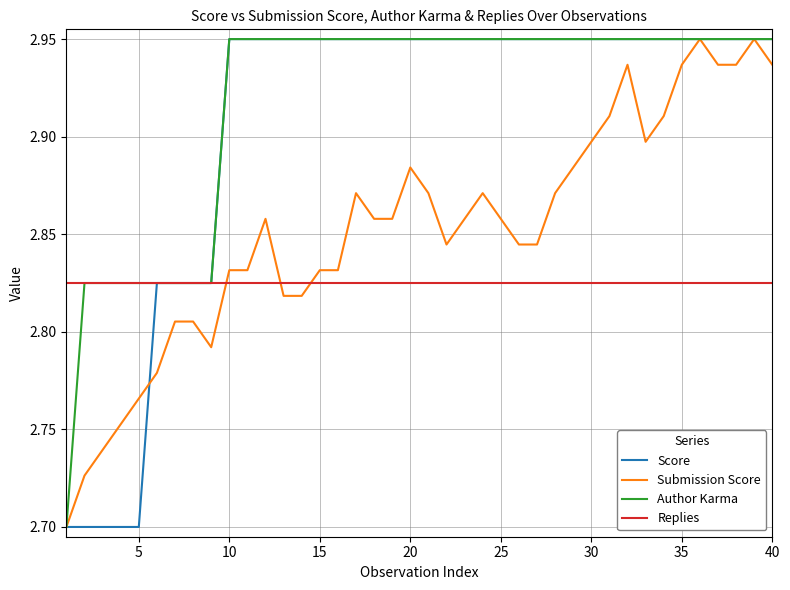

Which series has the largest total across all categories?

Author Karma